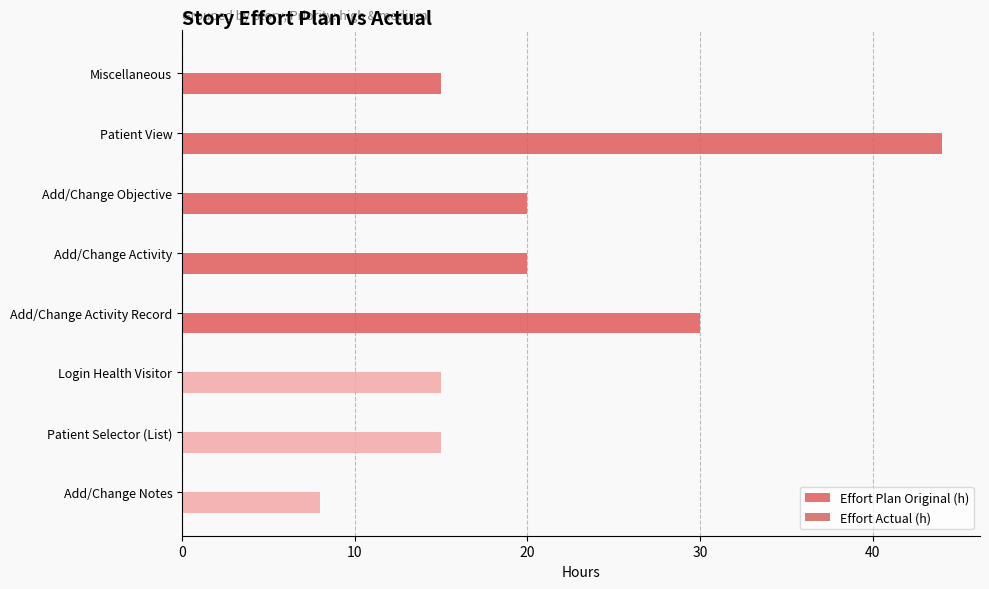

Between Add/Change Activity and Miscellaneous, which is larger?

Add/Change Activity